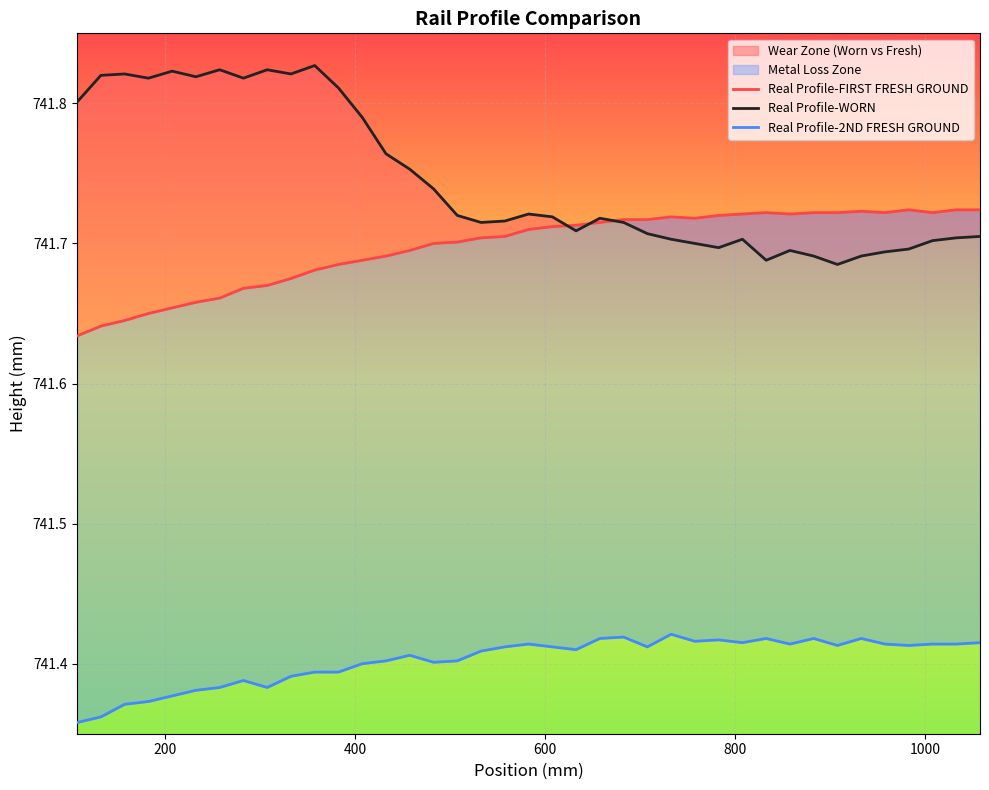

What are all the series names shown in the legend?

Real Profile-FIRST FRESH GROUND, Real Profile-WORN, Real Profile-2ND FRESH GROUND